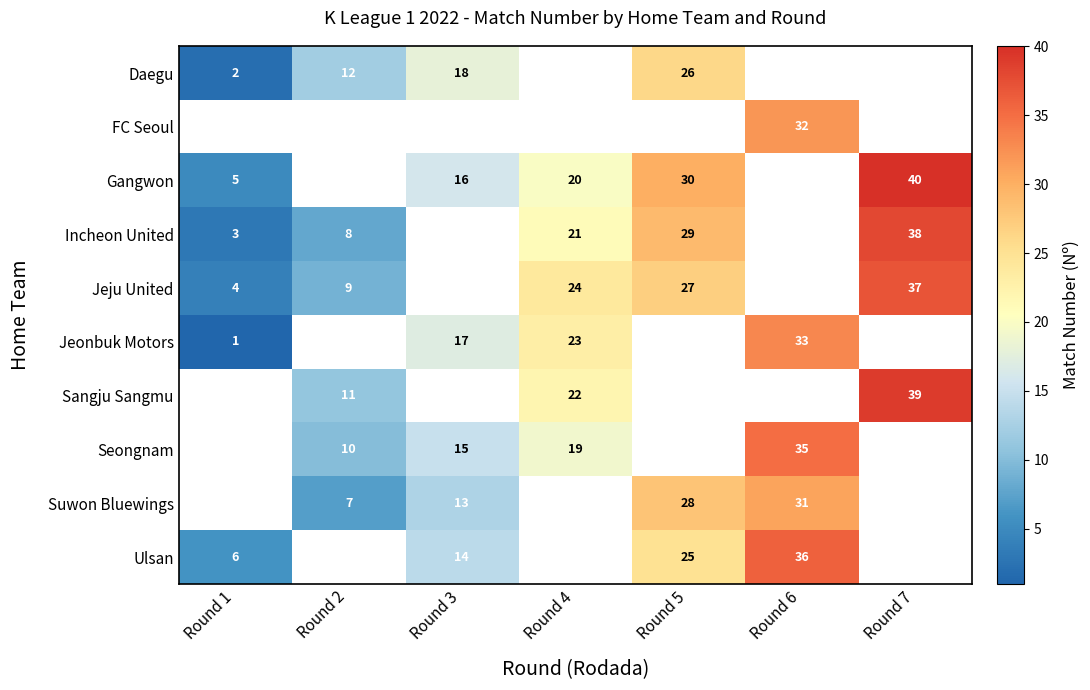

At how many categories does at least one series exceed 11?

6